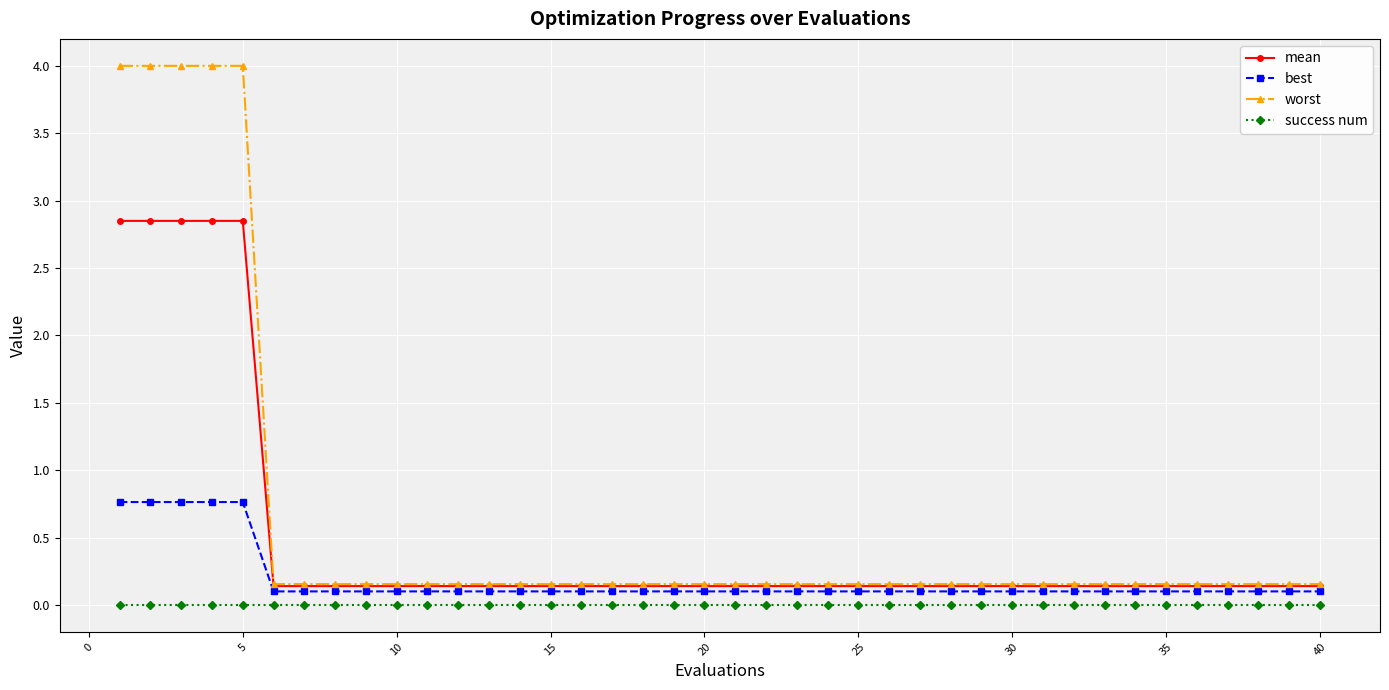

True or false: best and worst intersect in this chart.

False